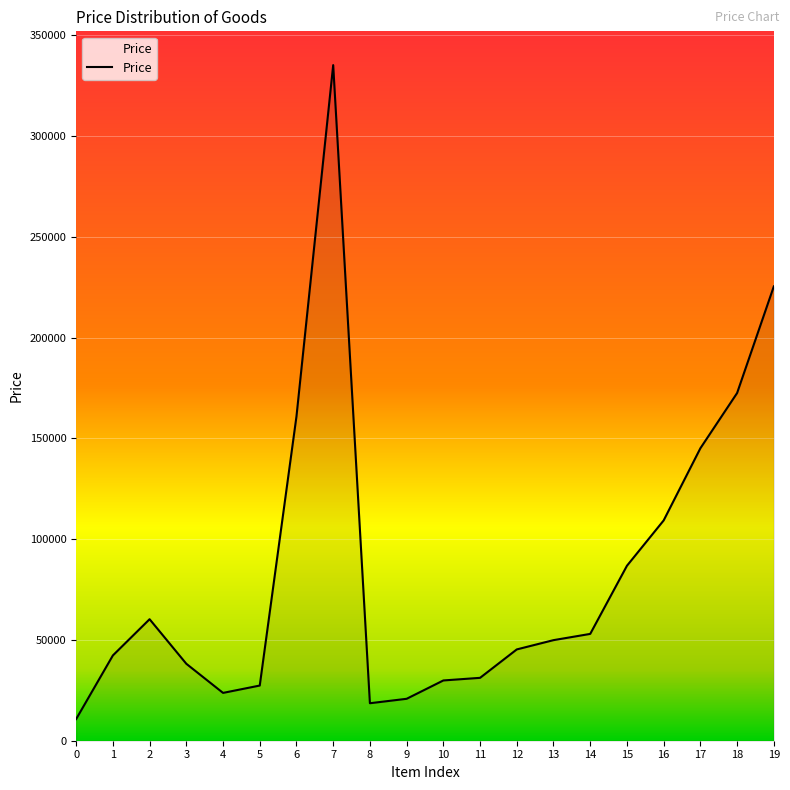

How many data points are above 49900?

9